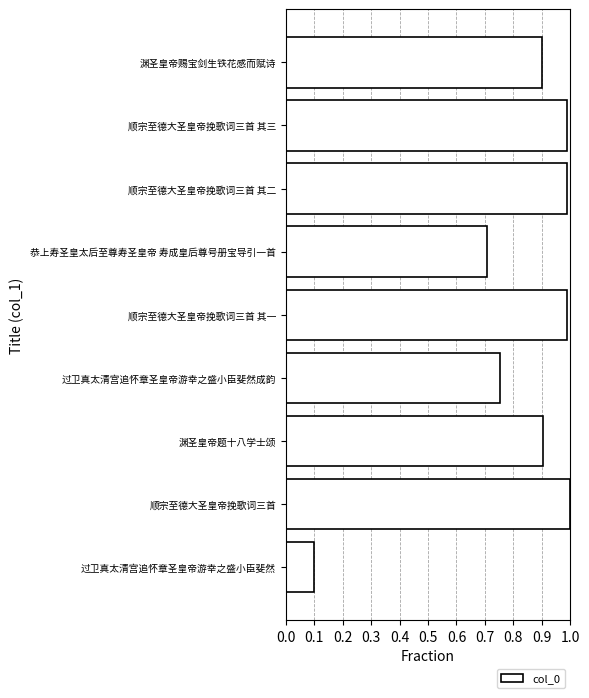

The value at 渊圣皇帝题十八学士颂 is 0.9. True or false?

True